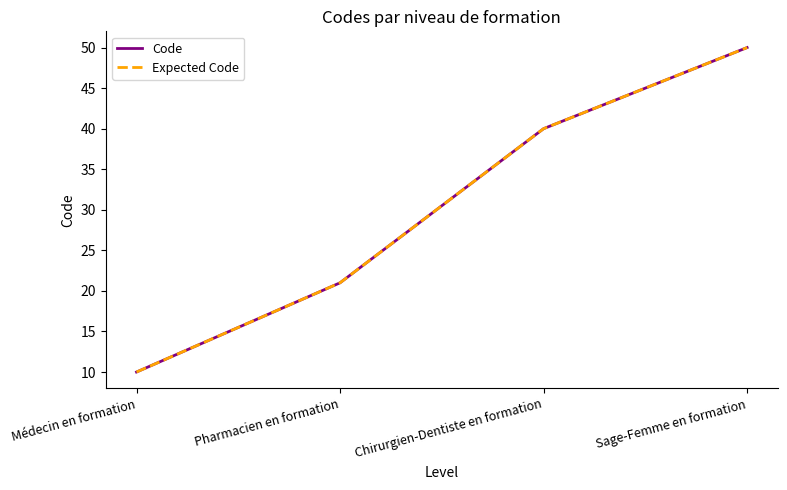

Is this an area chart (filled region under the line)?

No